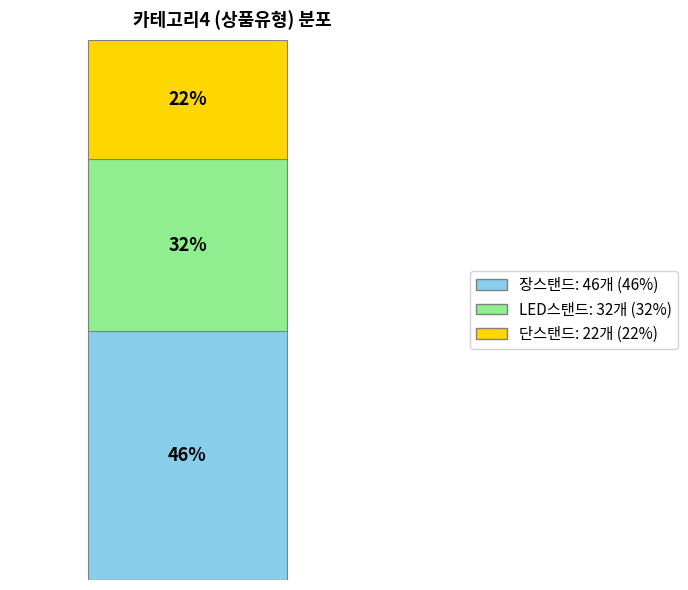

The 장스탠드 slice represents 33% of the pie. True or false?

False